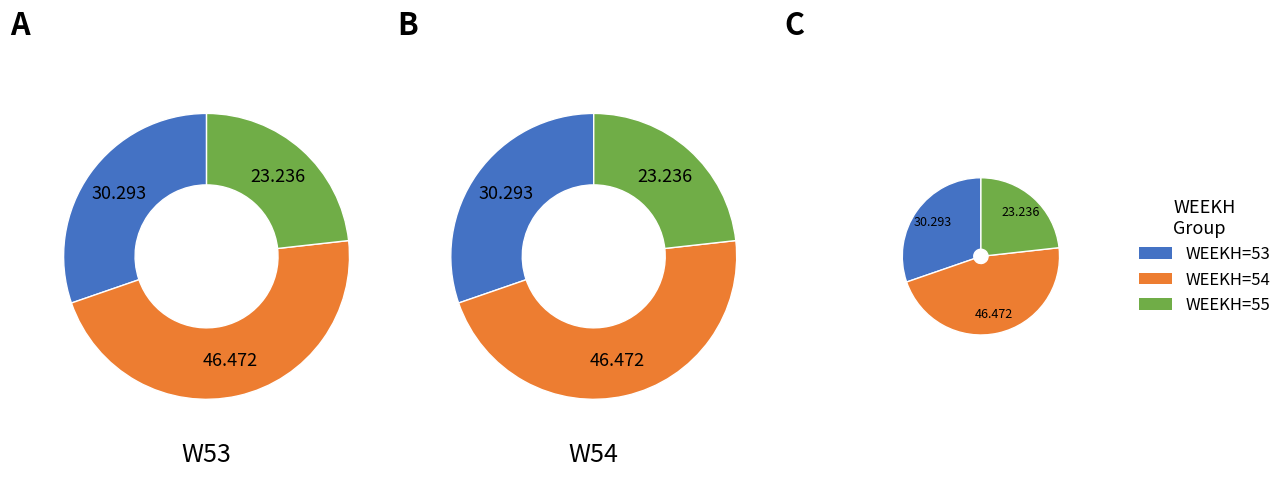

The 55 slice represents 2% of the pie. True or false?

False